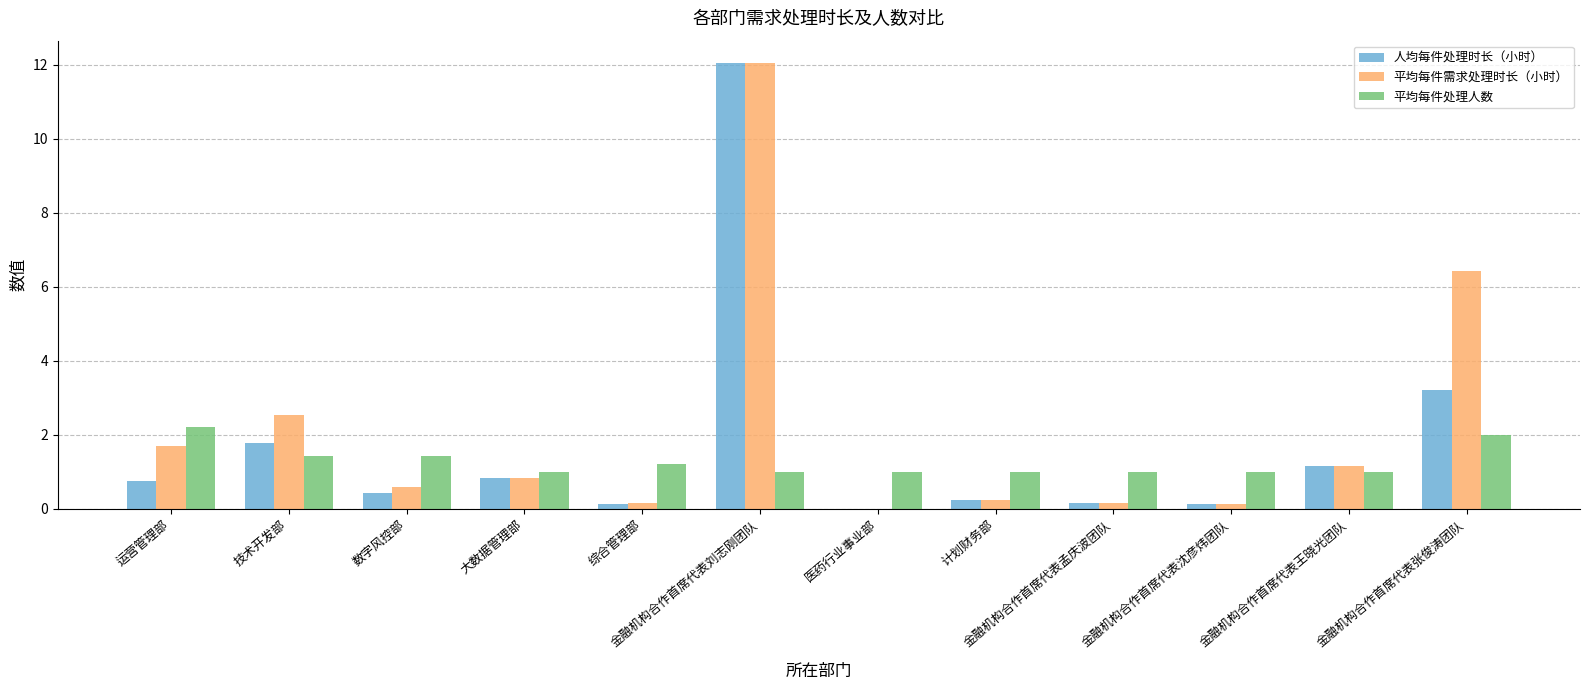

At which label does 人均每件处理时长（小时） reach its peak?

金融机构合作首席代表刘志刚团队